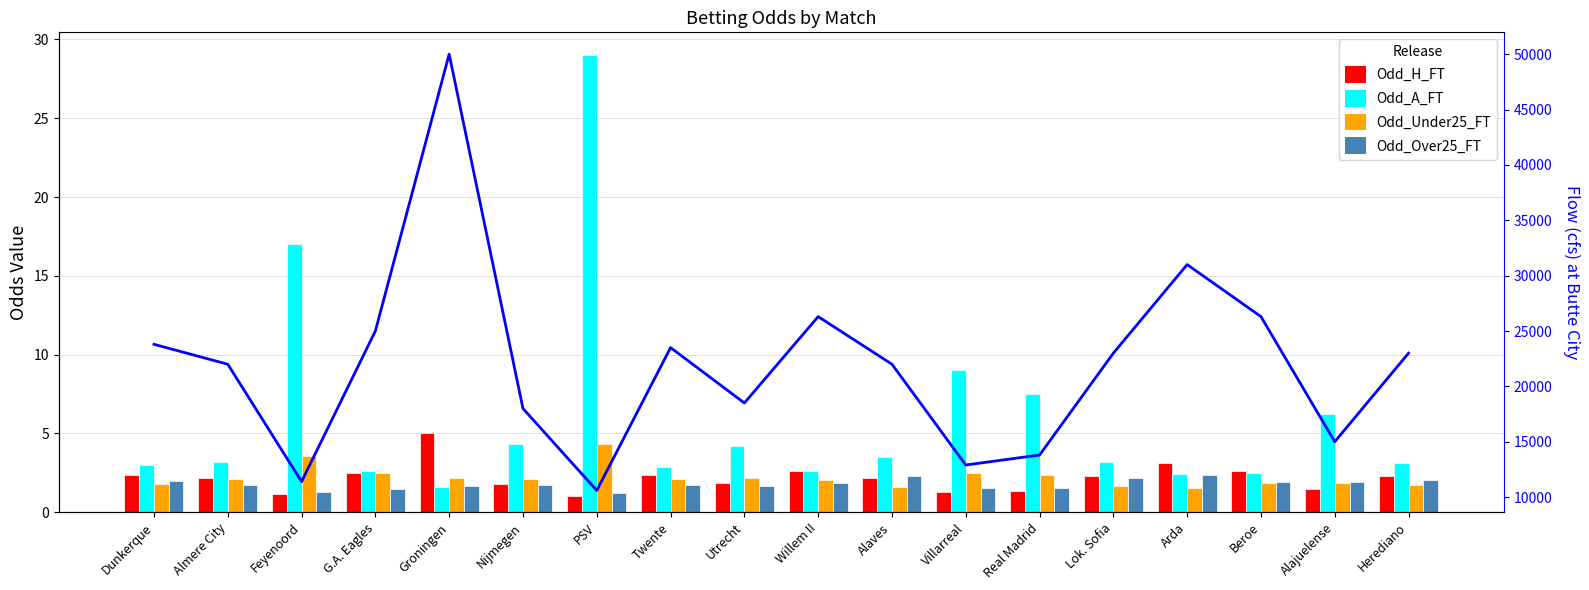

True or false: Odd_H_FT has a value of 3.1 at Arda.

True